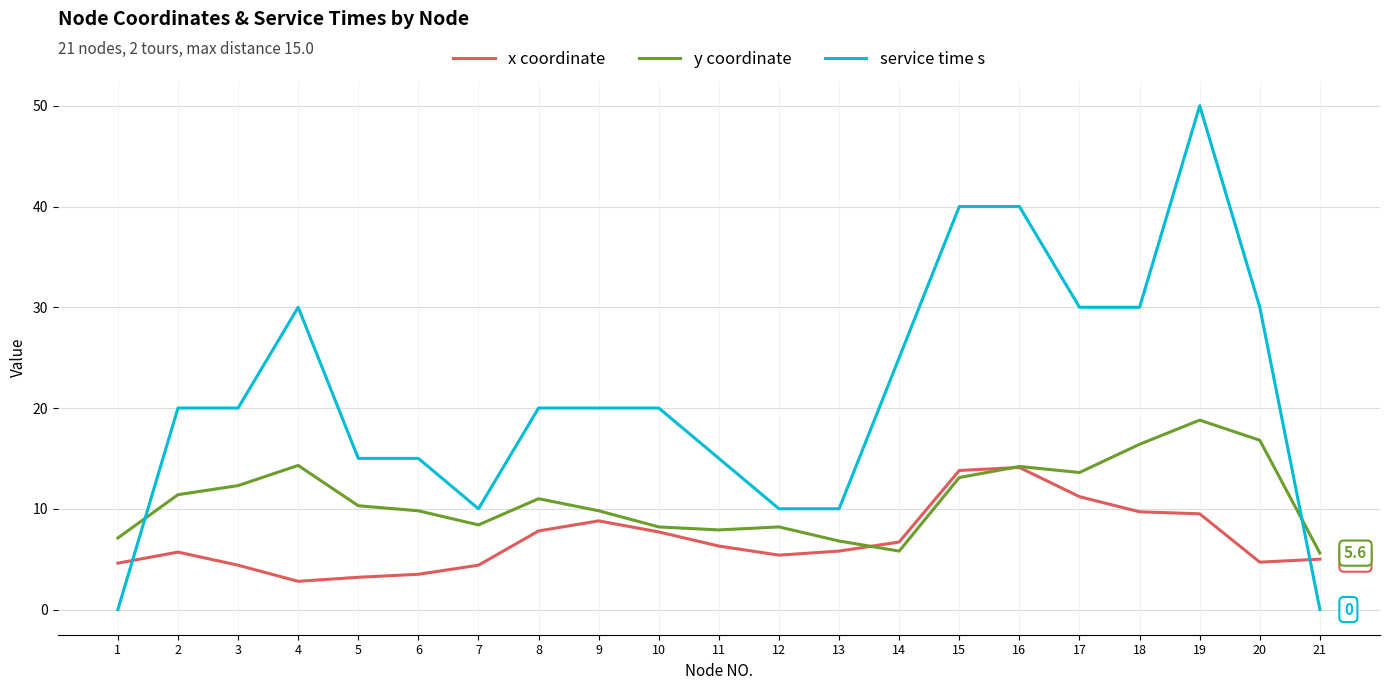

True or false: service time s has a value of 9.5 at 10.

False